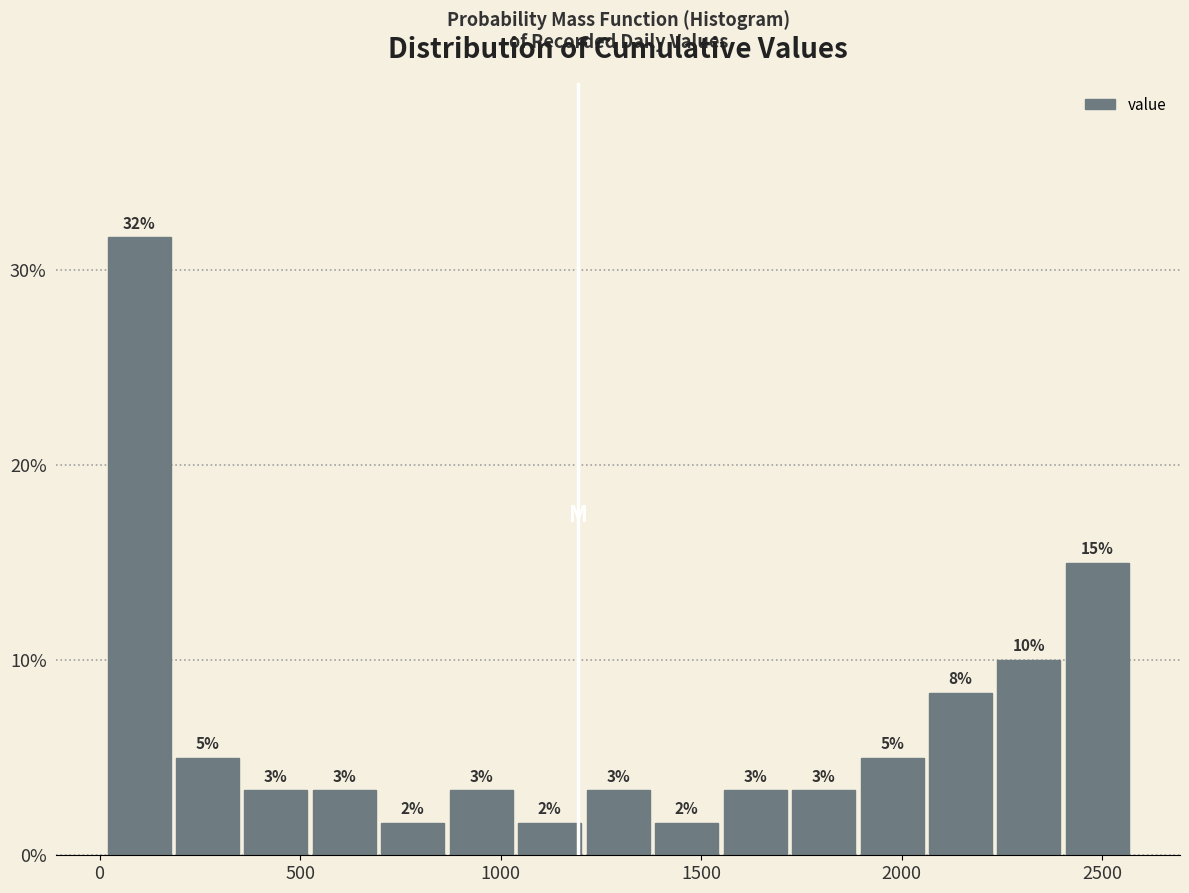

Around what value on the x-axis is the tallest bar? Give the approximate position of its centre, as read against the axis.

100